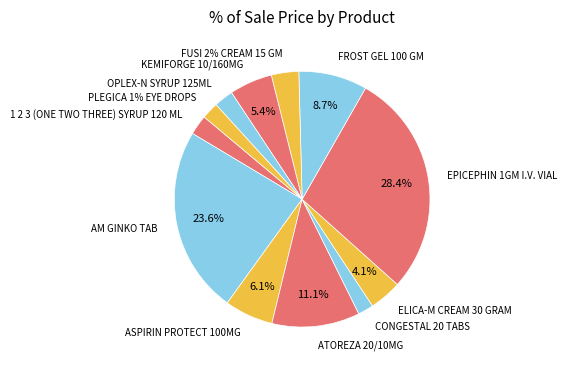

To the nearest percent, what percentage of the pie is 1 2 3 (ONE TWO THREE) SYRUP 120 ML?

3%